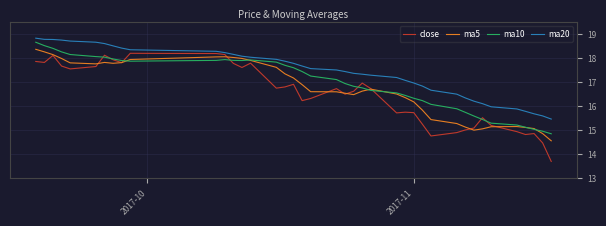

Which series has the widest spread of values?

close